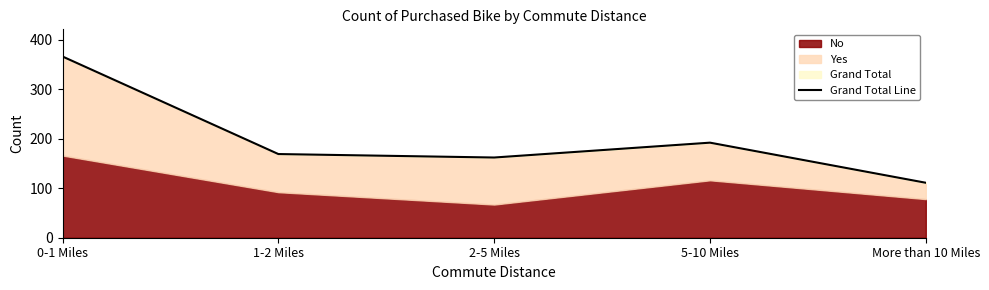

List the labels in order of value, largest first.

0-1 Miles, 5-10 Miles, 1-2 Miles, 2-5 Miles, More than 10 Miles